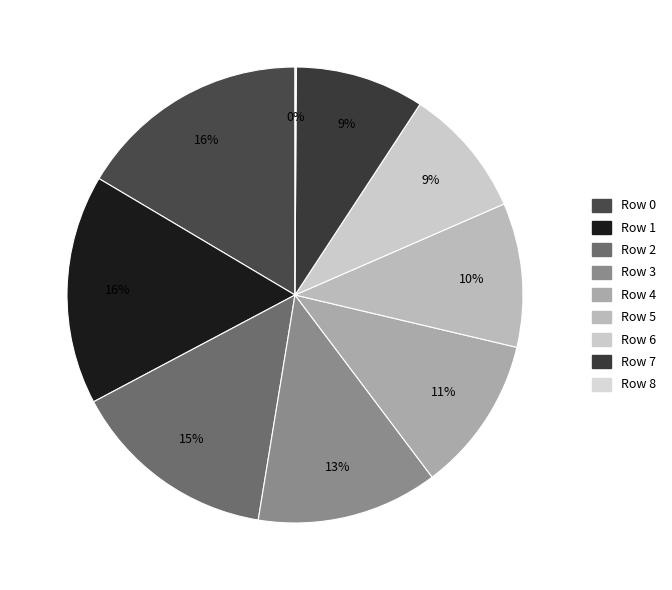

Does Row 3 represent more than half of the total?

No